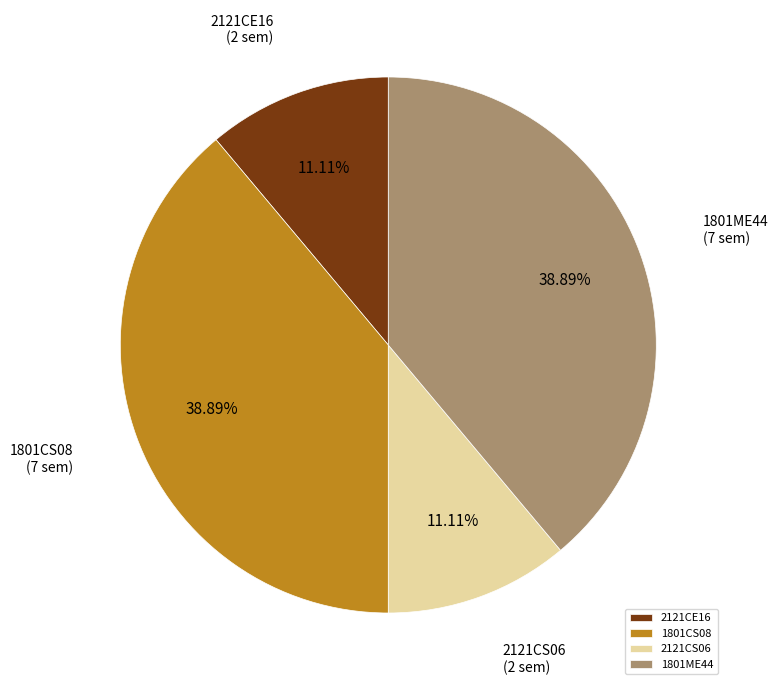

What percentage is the 1801ME44 slice, to the nearest percent?

39%